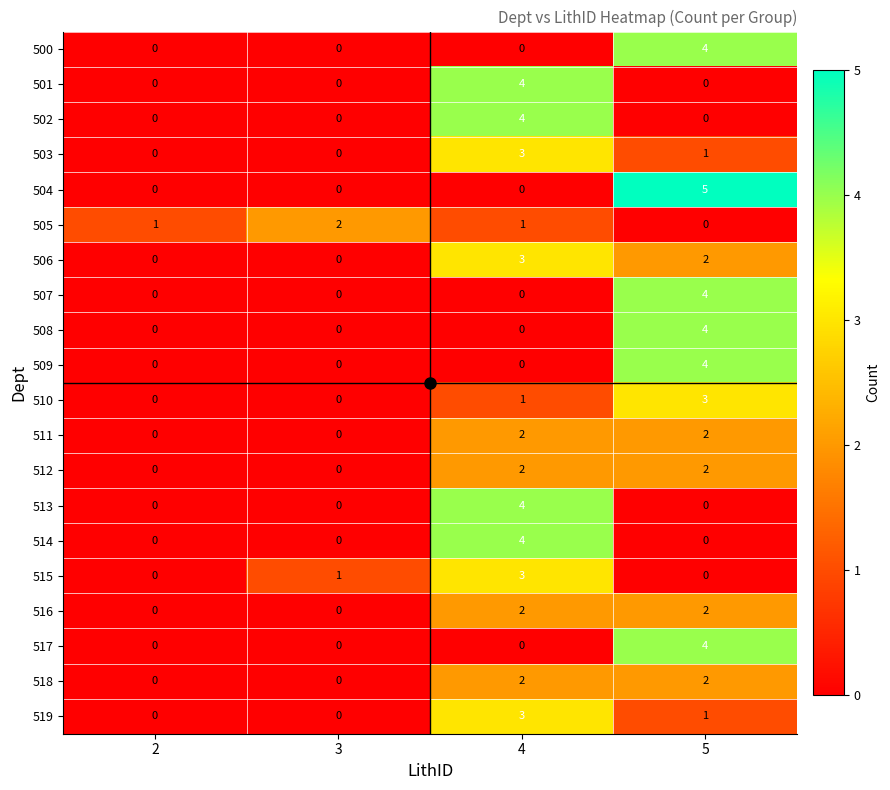

Is the value of 510 at 5 greater than the value of 519 at 5?

Yes